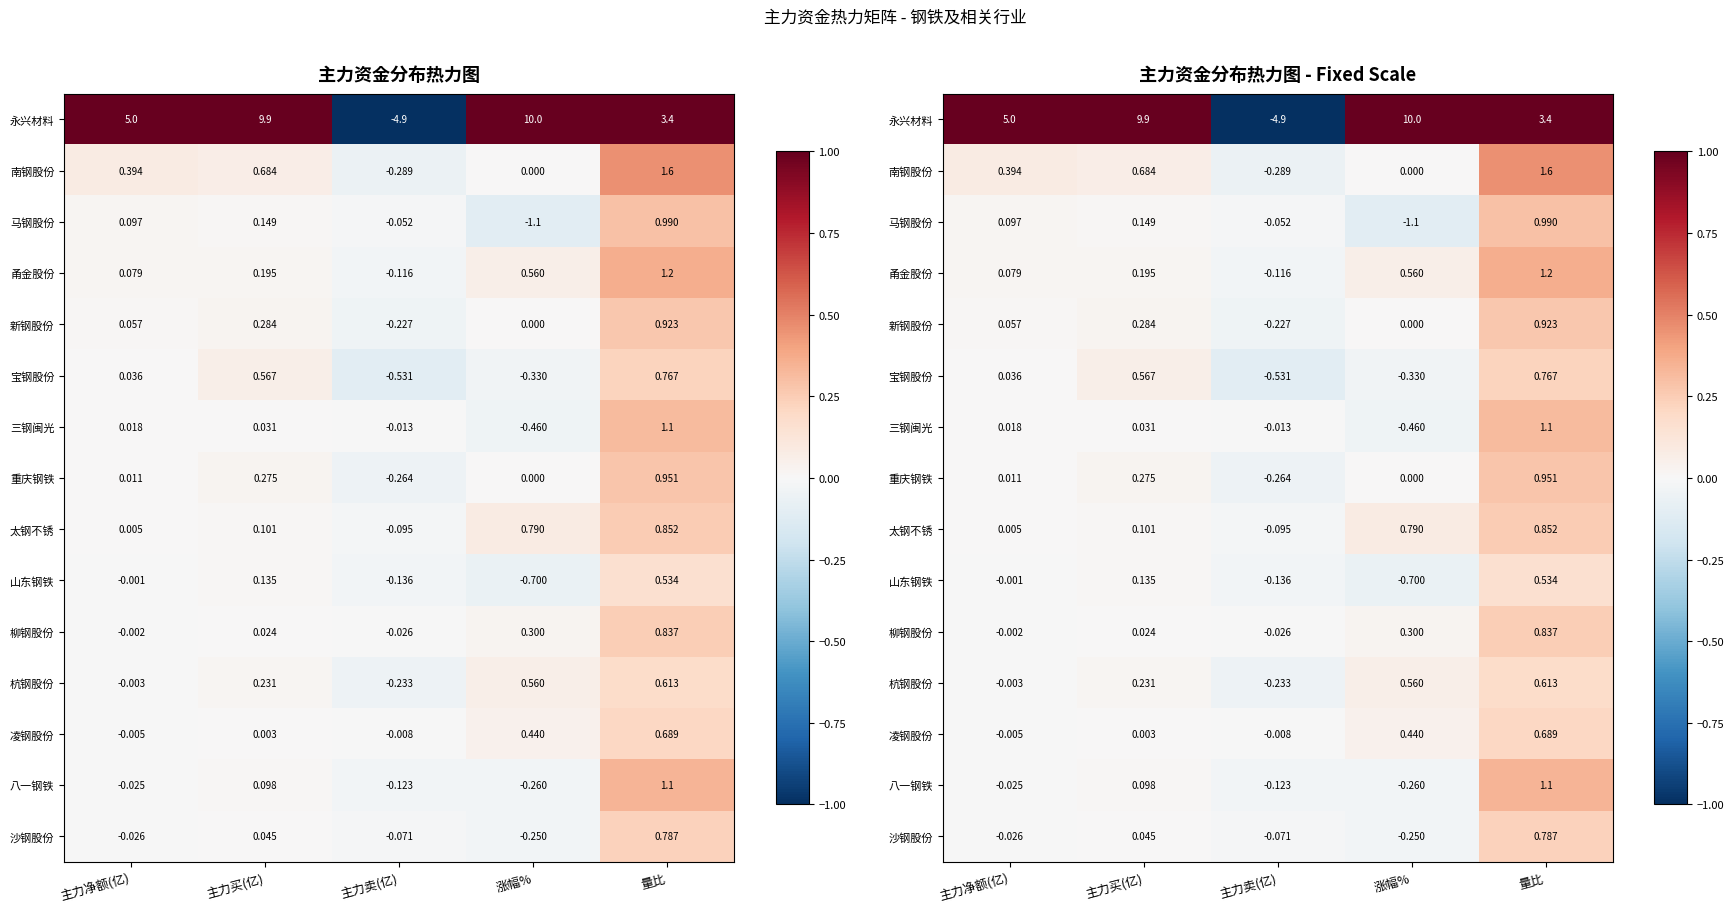

How many data points does each series have?

5